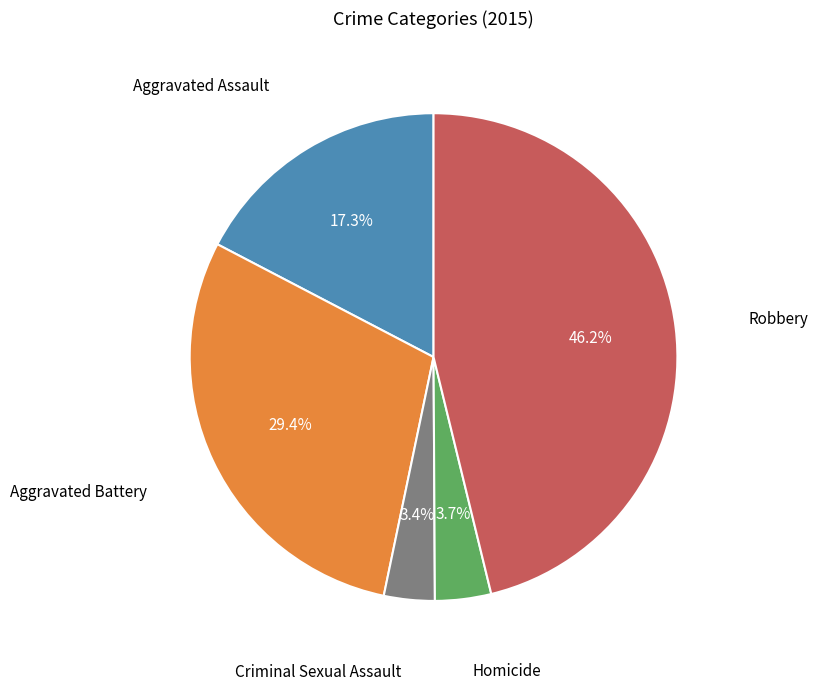

Is Homicide the majority of the pie?

No